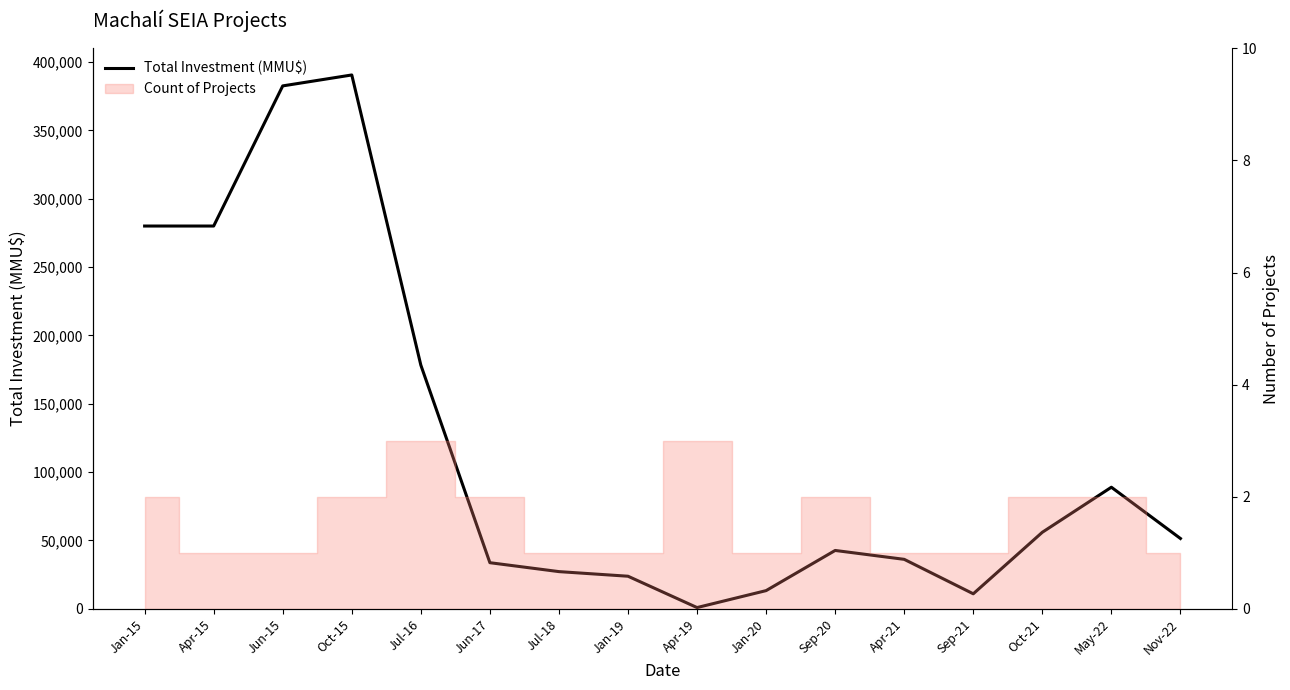

How many values are below 51447?

8